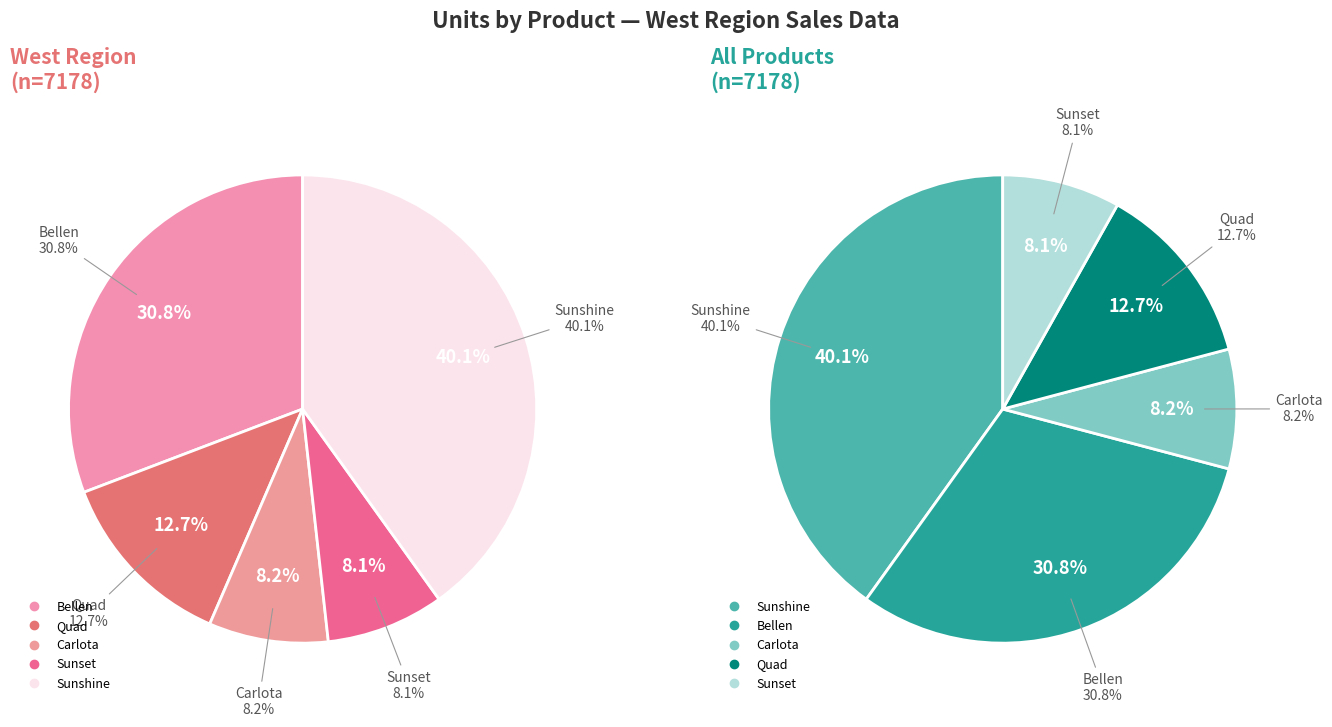

True or false: Sunset accounts for 22% of the total.

False